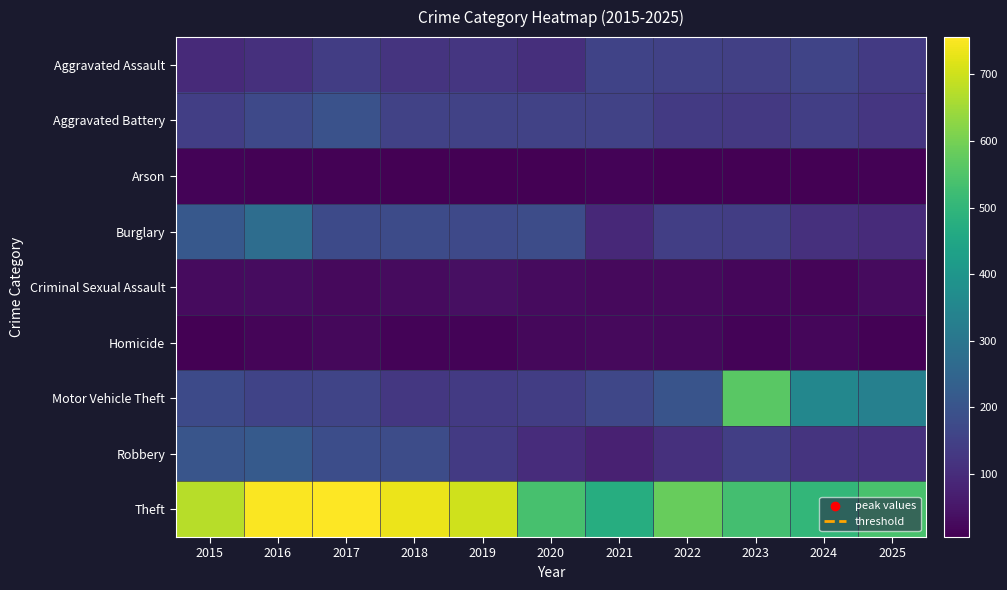

Which series has the largest total across all categories?

Theft